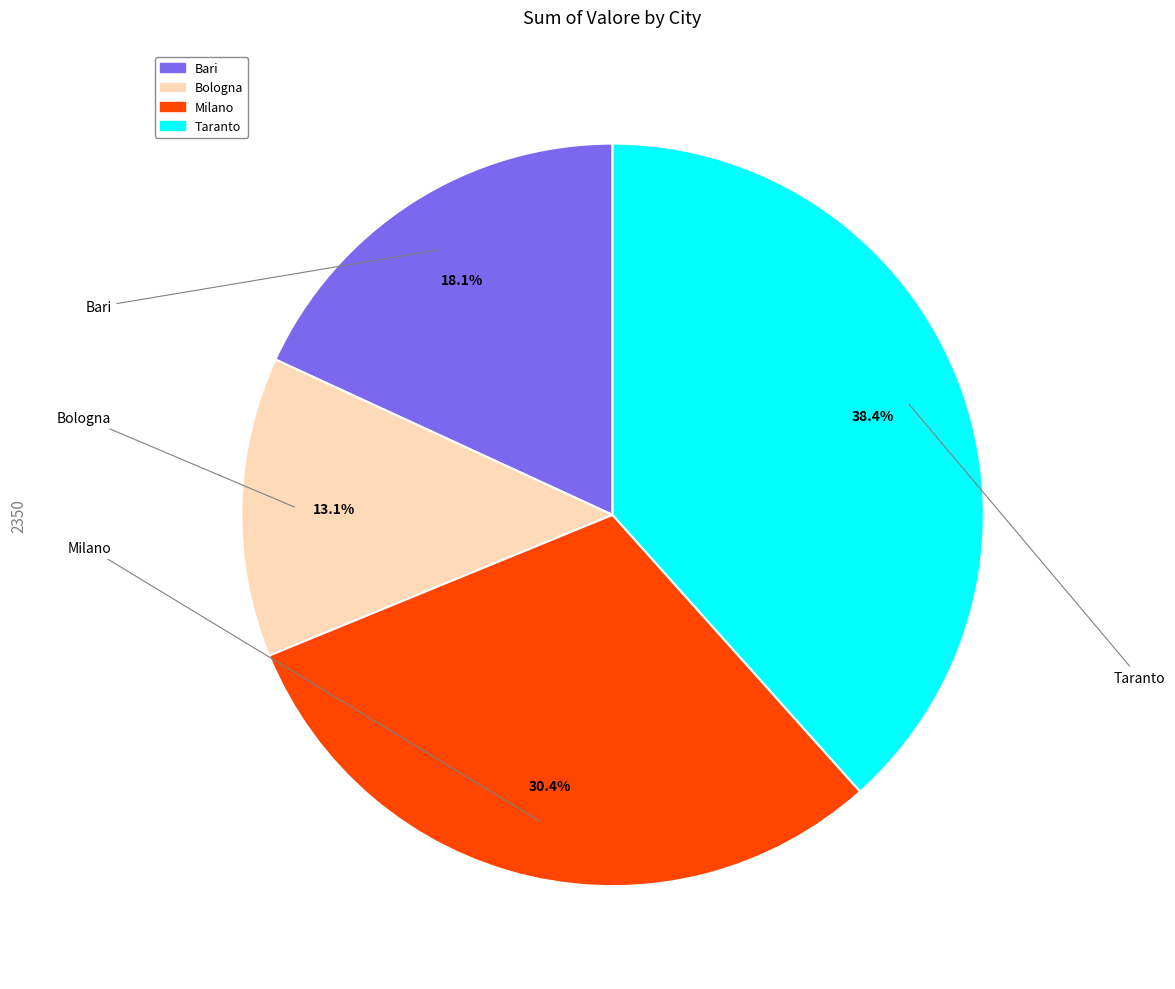

To the nearest percent, what is the combined percentage of Taranto and Milano?

69%